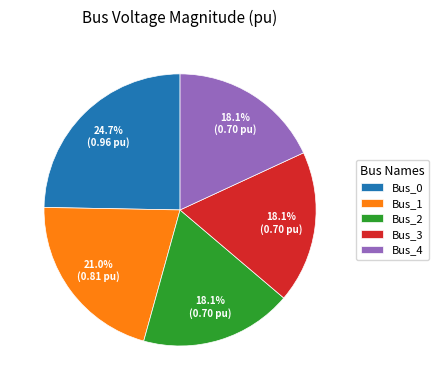

Count the number of slices in the pie.

5